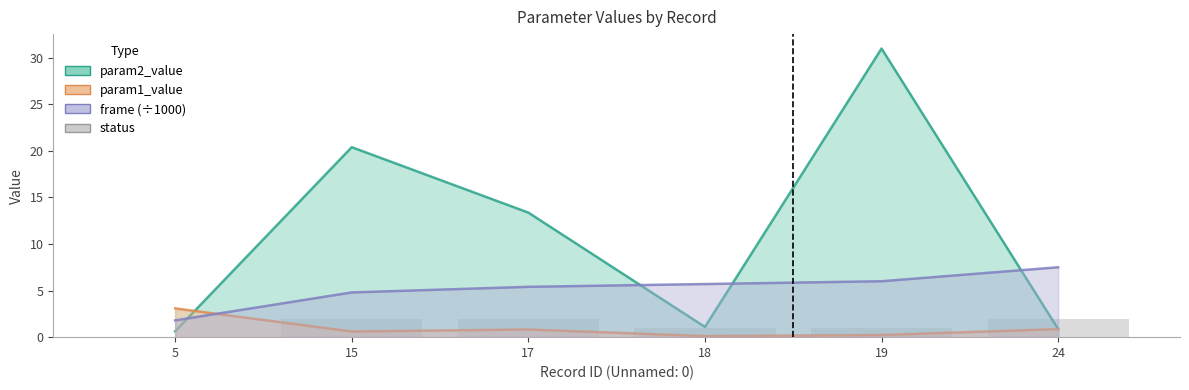

Is the value of param2_value at 17 greater than the value of param1_value at 15?

Yes